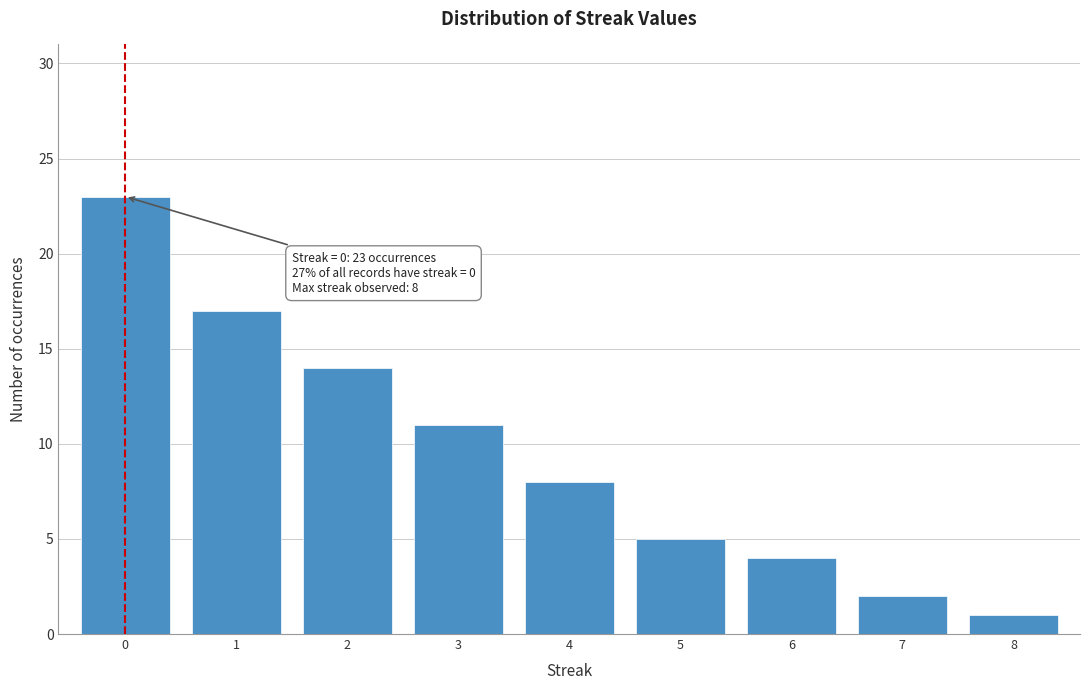

Reading left to right, list all the values displayed in this chart.

0=23	1=17	2=14	3=11	4=8	5=5	6=4	7=2	8=1